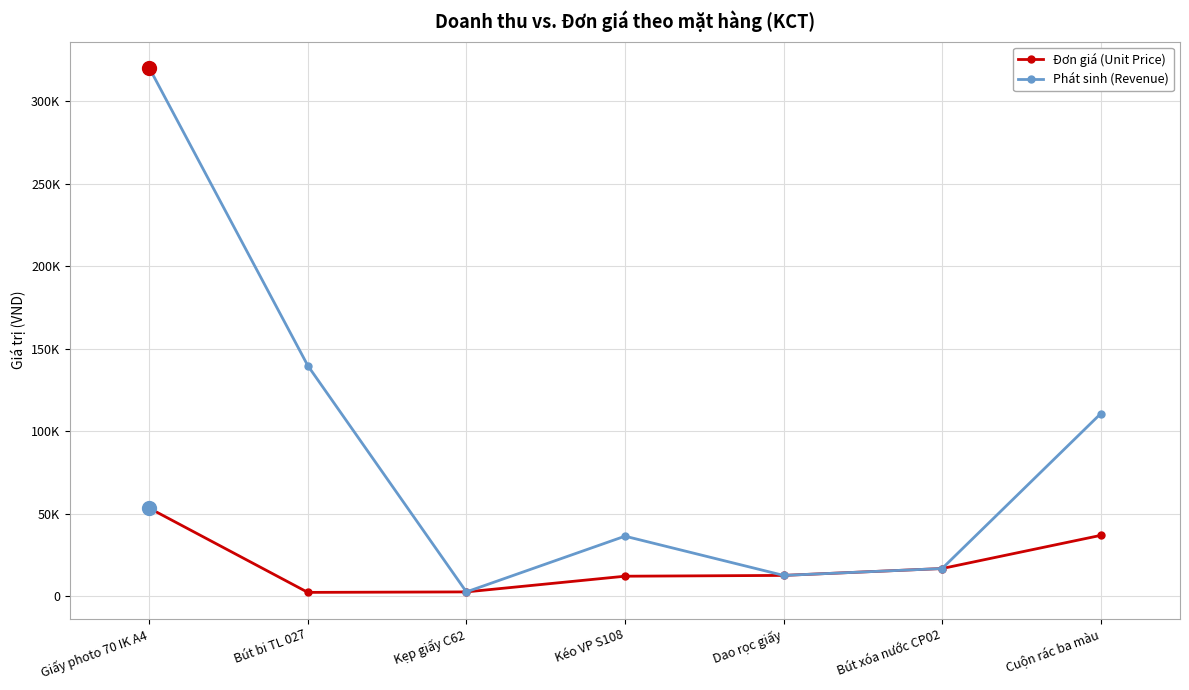

What value does the Phát sinh (Revenue) series have at Dao rọc giấy, to the nearest 10?

12610